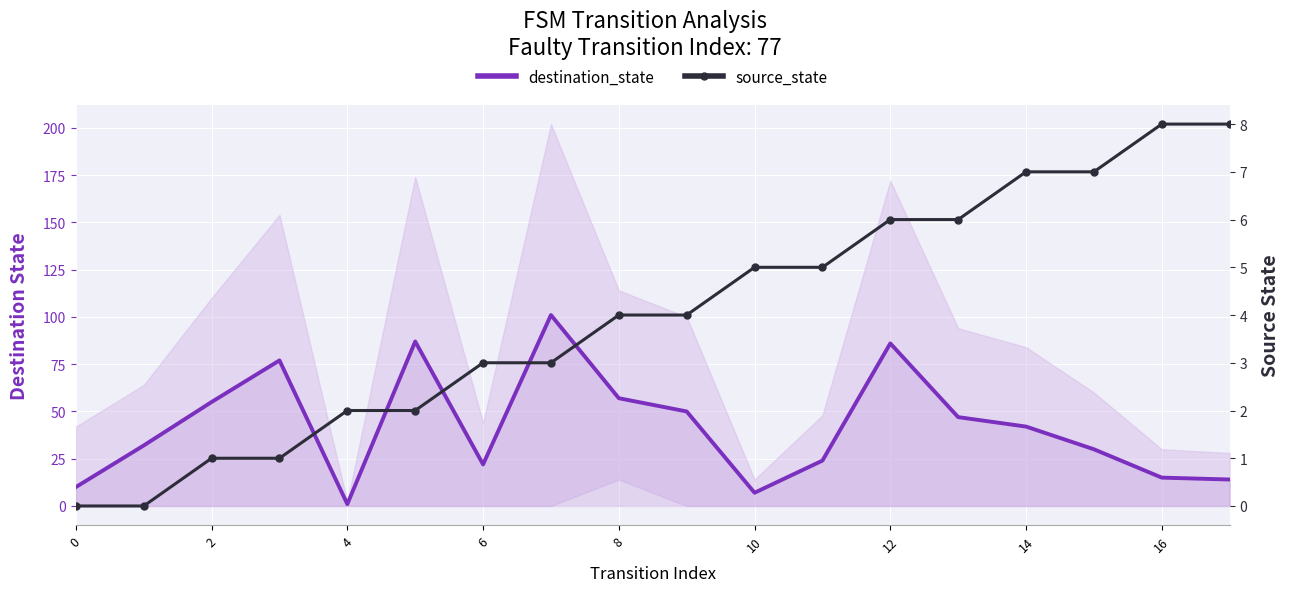

At which label does source_state first exceed 4?

10